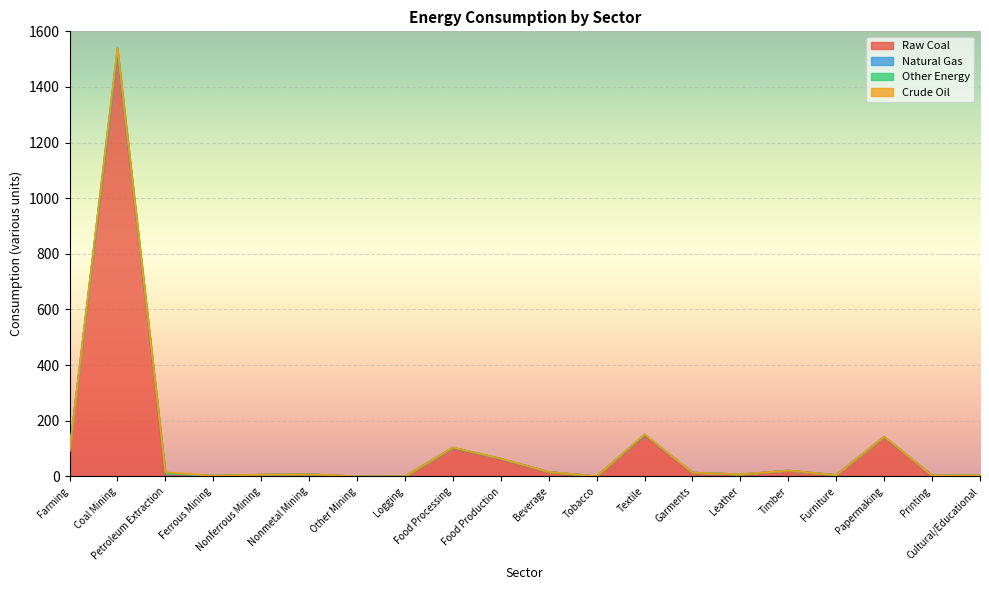

Which series changed the most between Petroleum Extraction and Other Mining?

Other Energy